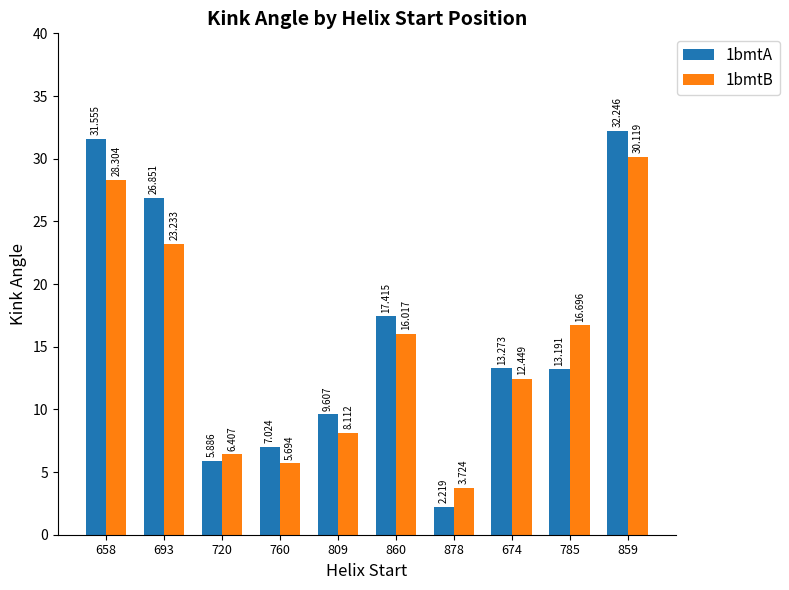

Is the value of 1bmtA at 760 greater than the value of 1bmtB at 860?

No